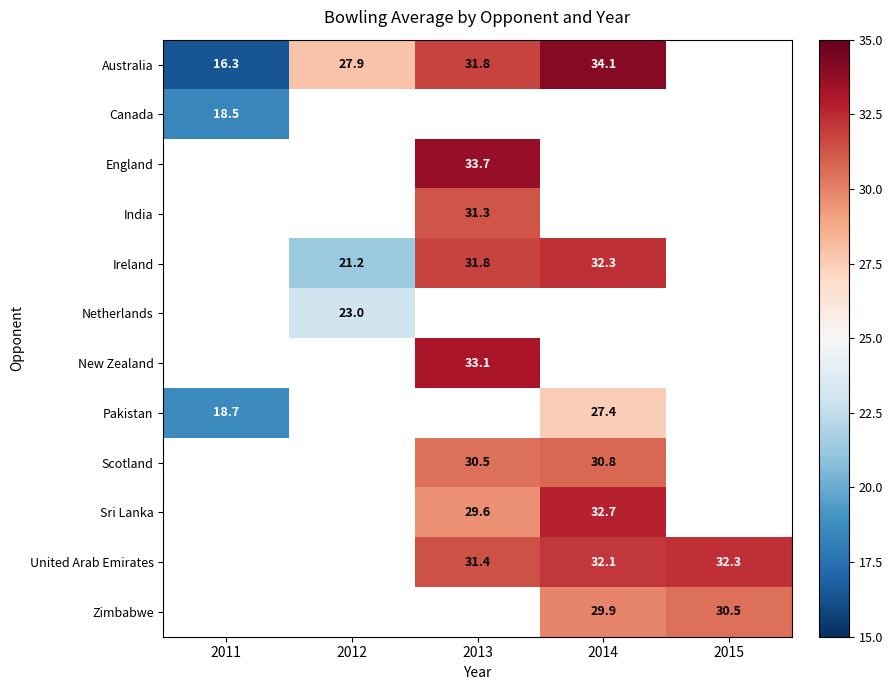

The Scotland series shows 7.6 at 2014. True or false?

False